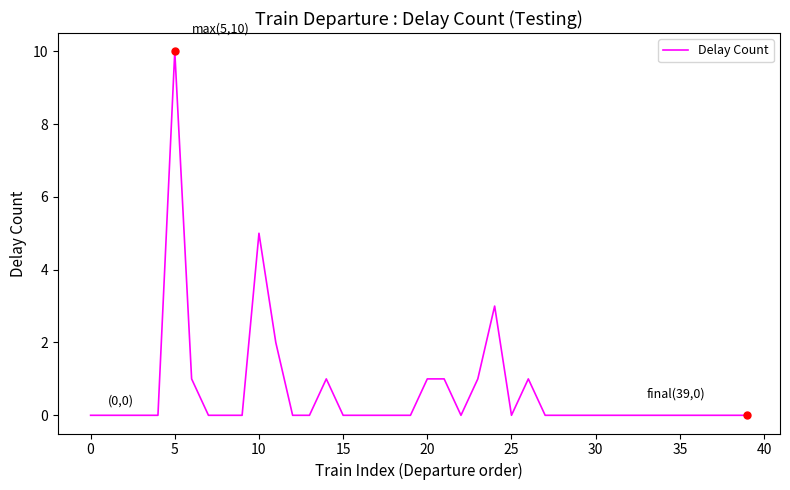

How many lines are shown in the chart?

1